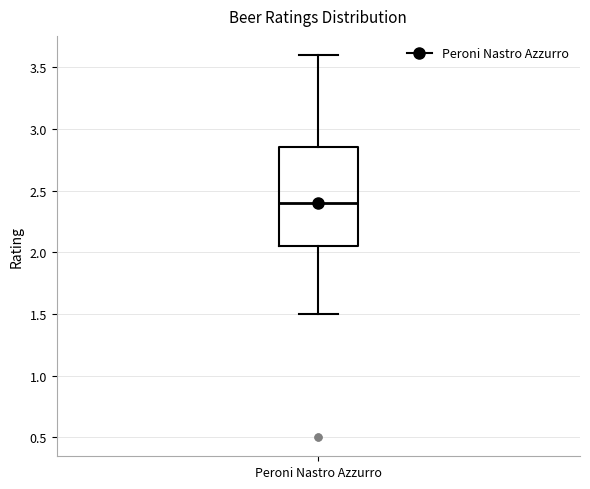

Read this box plot against the y-axis: the position of the median line, the range covered by the box, and the ends of both whiskers. The values are not printed on the chart, so give them approximately, as read against the axis.

median 2.40, box 2.05 to 2.85, whiskers 1.50 to 3.60